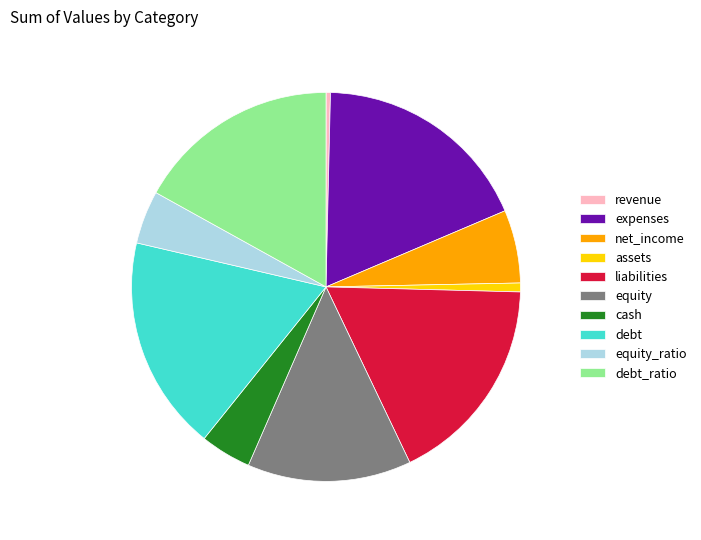

Is it true that net_income is 12% of the pie?

False